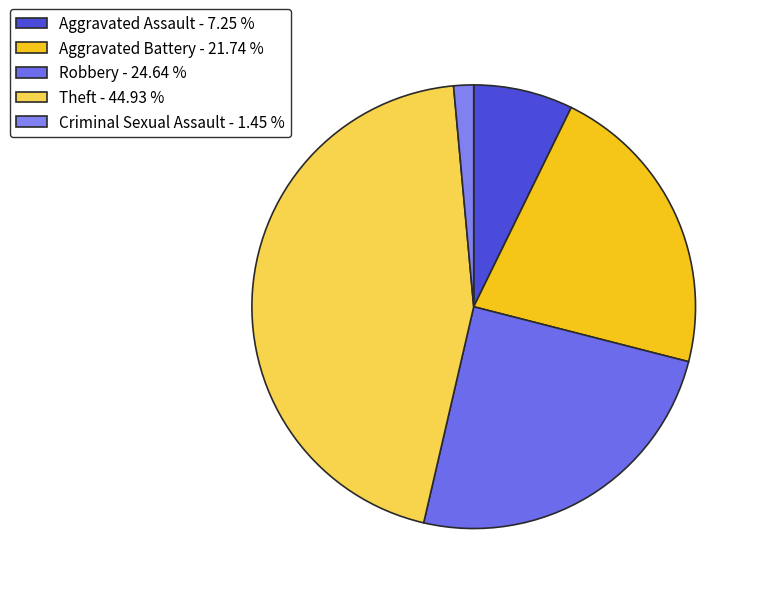

To the nearest percent, what is the combined percentage of Robbery and Criminal Sexual Assault?

26%